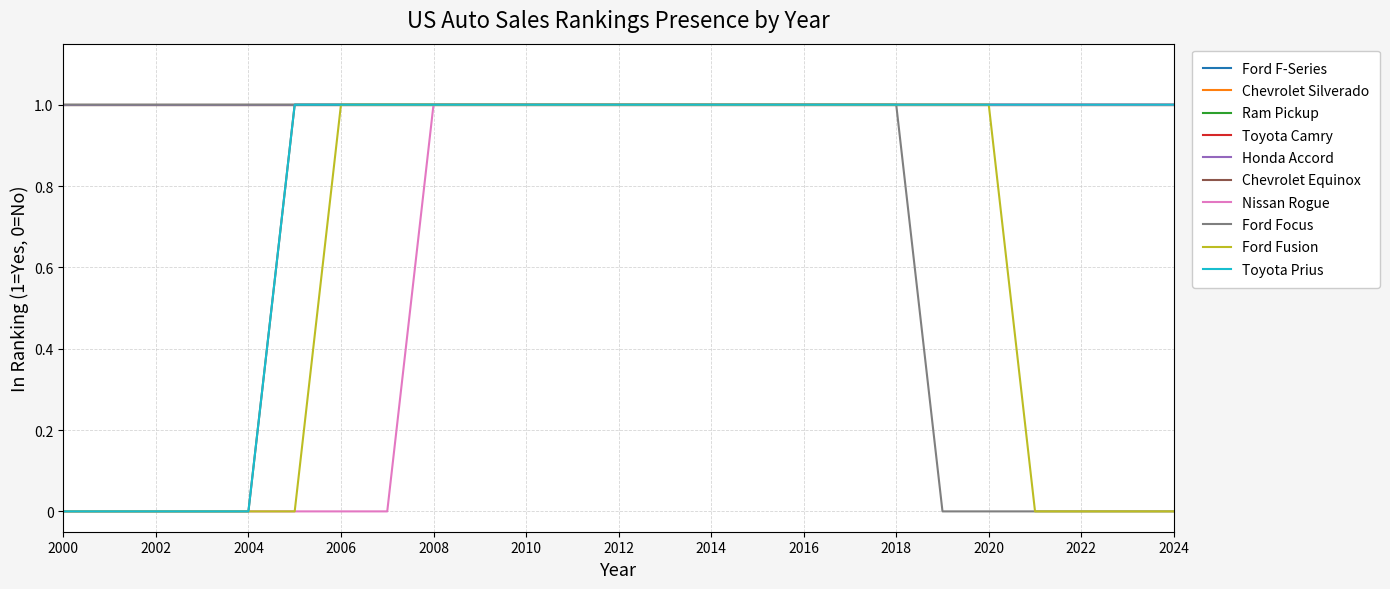

Is this an area chart (filled region under the line)?

No